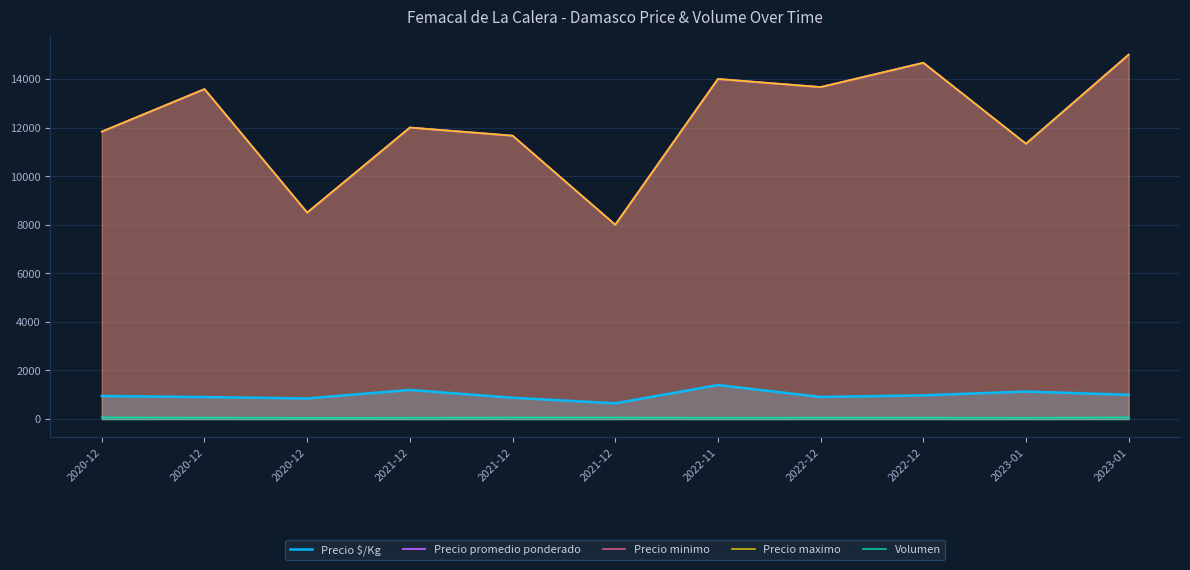

What is the maximum value shown in the chart?

15000.0